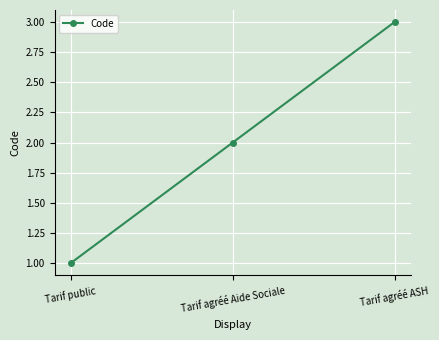

Between Tarif agréé Aide Sociale and Tarif agréé ASH, which is larger?

Tarif agréé ASH